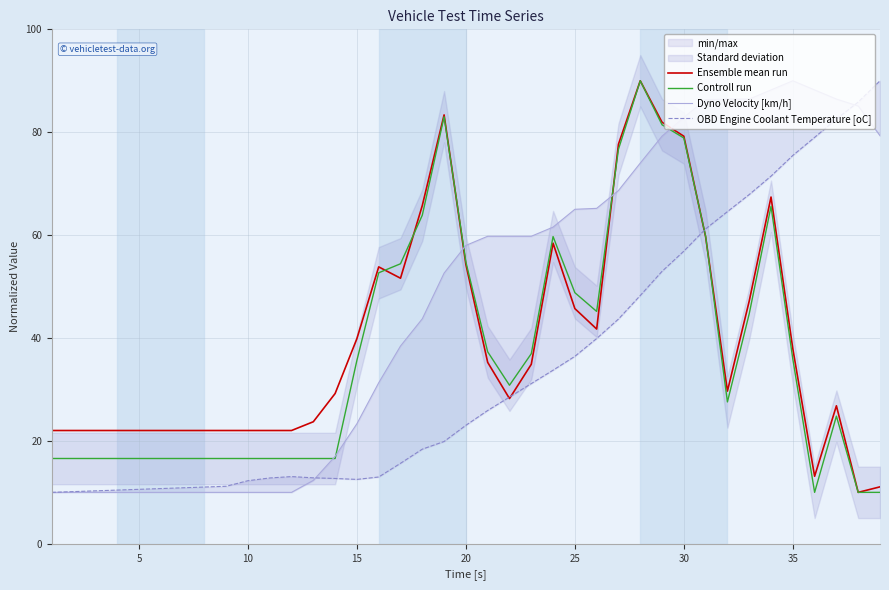

How many data points in Ensemble mean run are less than 29?

18